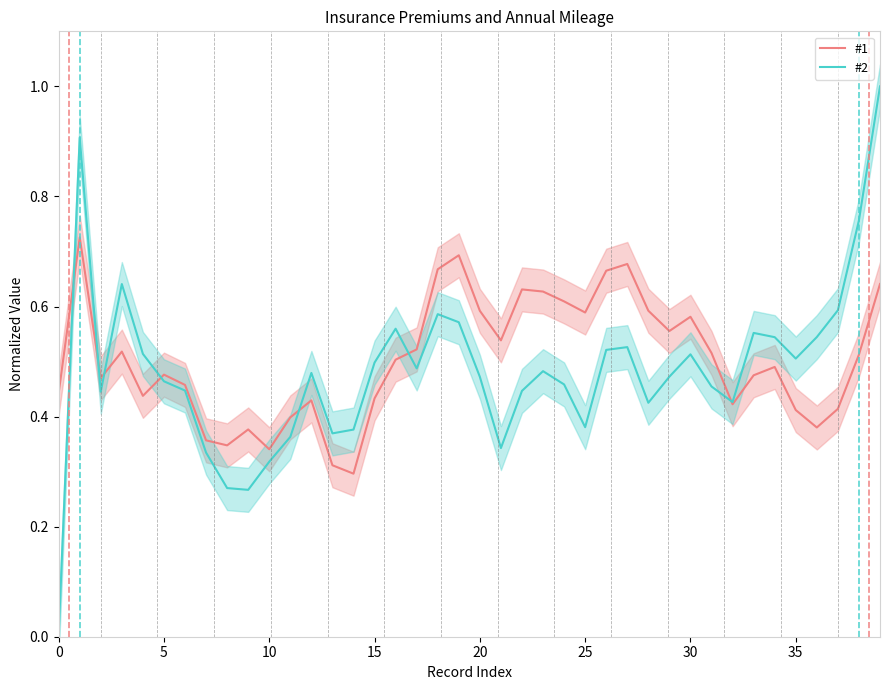

True or false: #2 has a value of 0.7 at 17.

False